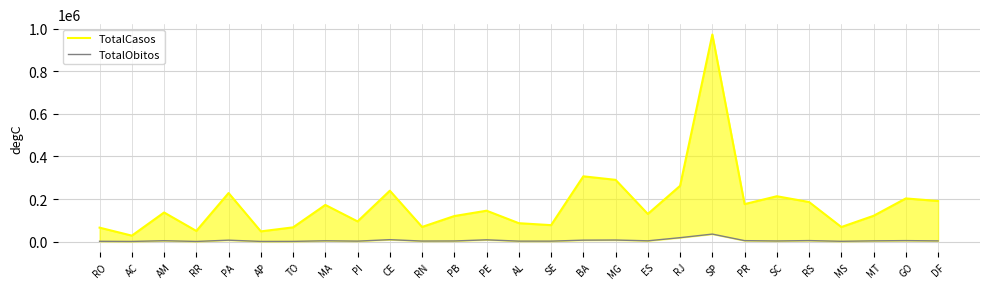

Rank the series by their average value, from lowest to highest.

TotalObitos, TotalCasos